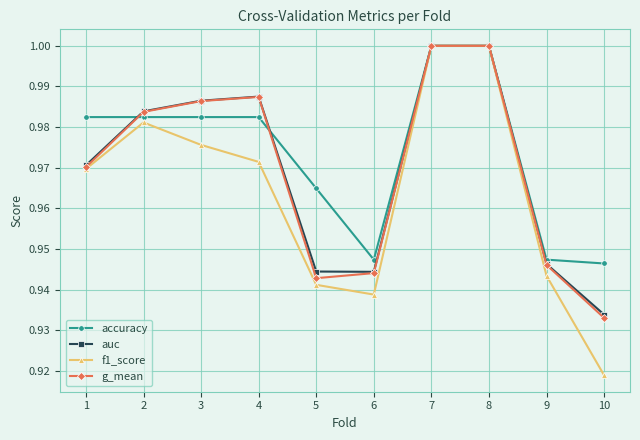

True or false: g_mean has a value of 1.0 at 4.

True